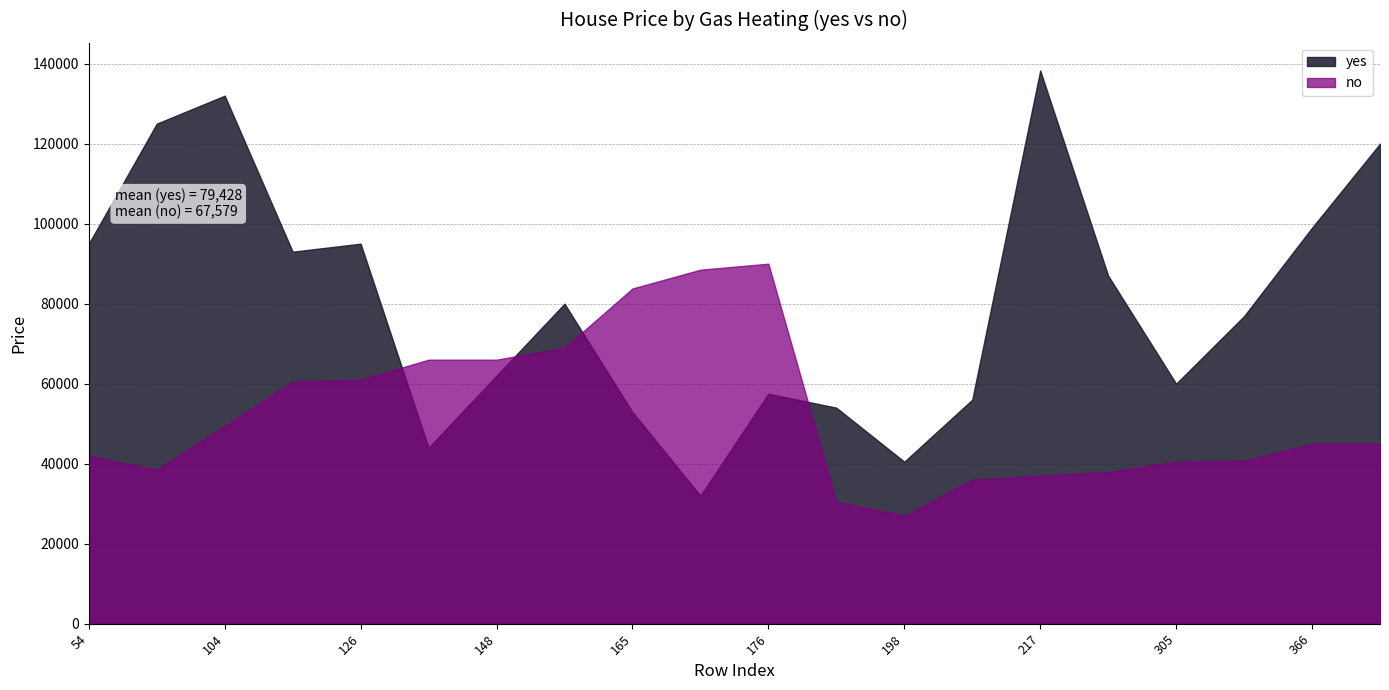

What is the total value across all series at 198?

67500